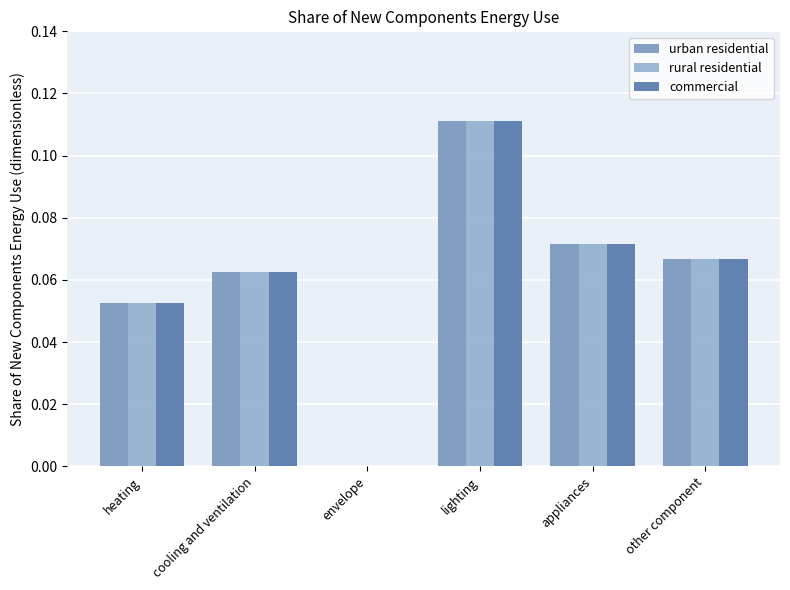

Which category has the highest value in the commercial series?

lighting